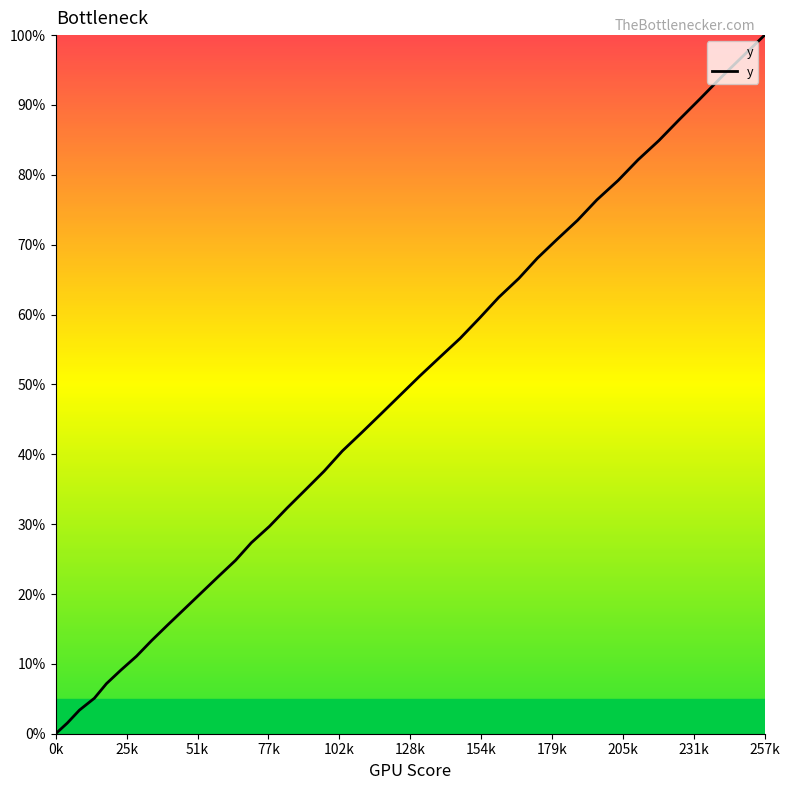

What is the difference between the maximum and minimum values?

100.0